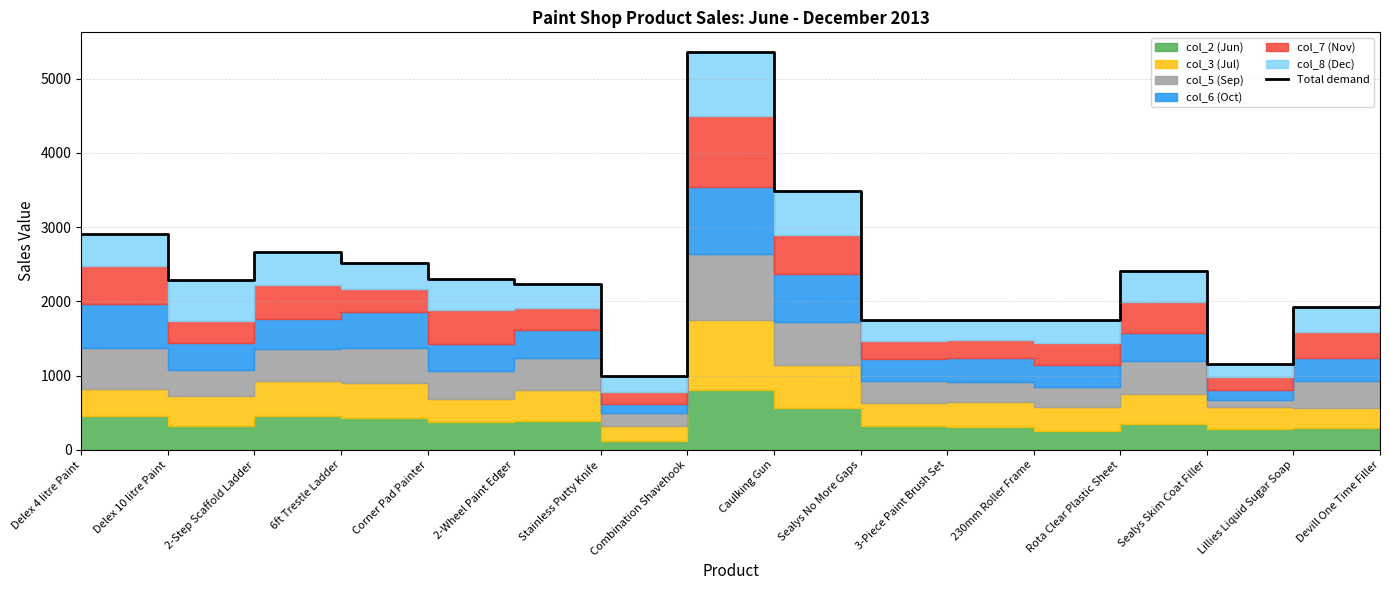

How many values are below 2282?

8